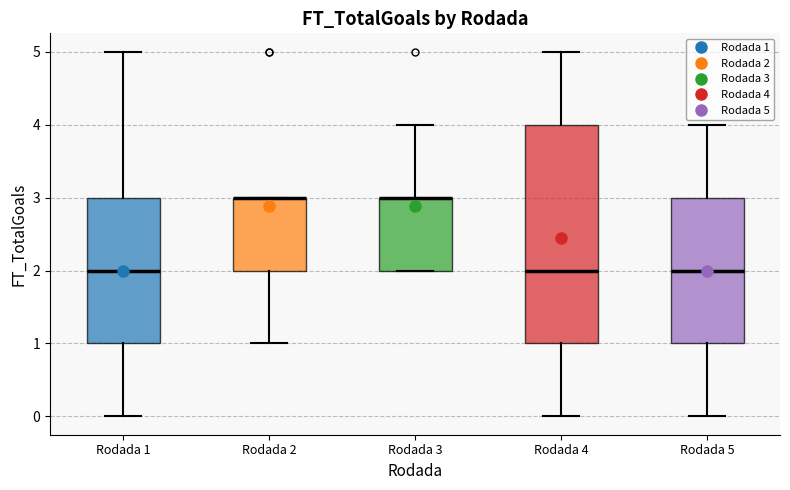

Reading left to right, read every box against the y-axis: the position of its median line, the range the box covers, and the ends of its whiskers. The values are not printed on the chart, so give them approximately, as read against the axis.

Rodada 1: median 2, box 1 to 3, whiskers 0 to 5
Rodada 2: median 3 (drawn on the box's upper edge), box 2 to 3, whiskers 1 to 3
Rodada 3: median 3 (drawn on the box's upper edge), box 2 to 3, whiskers 2 to 4
Rodada 4: median 2, box 1 to 4, whiskers 0 to 5
Rodada 5: median 2, box 1 to 3, whiskers 0 to 4